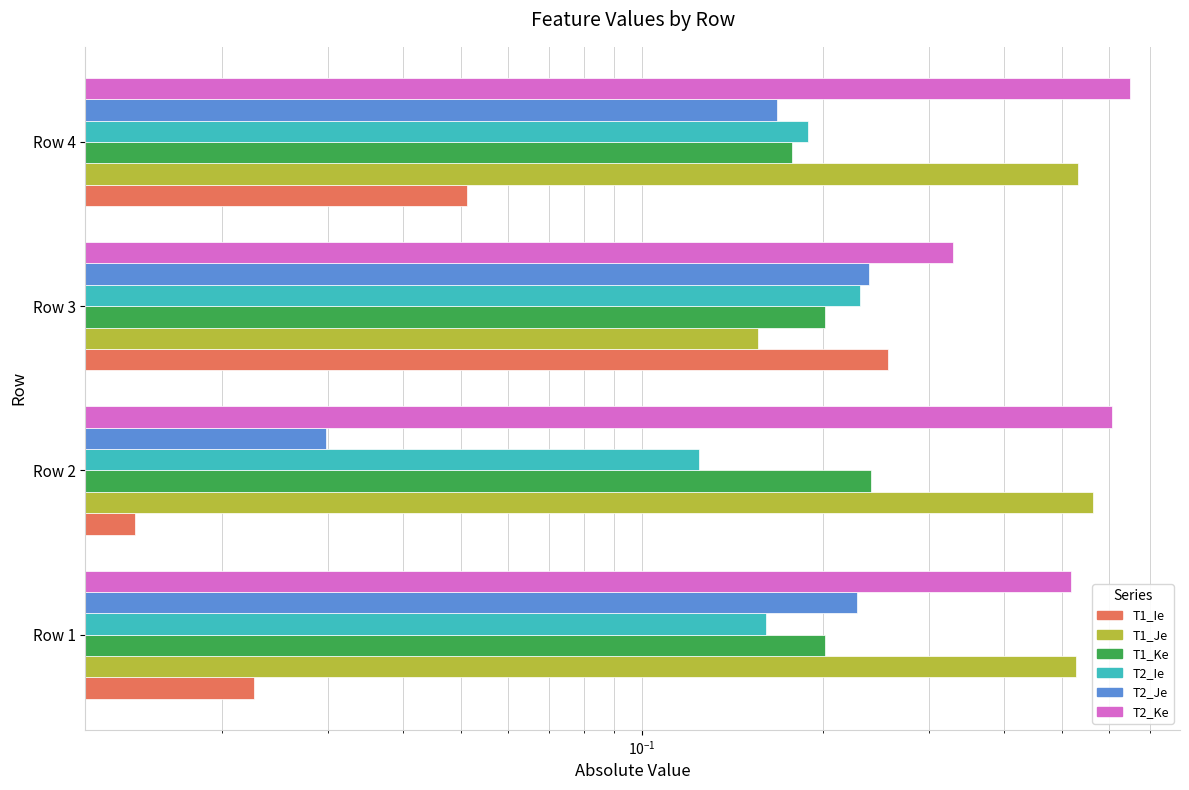

What is the average value of the T1_Ie series?

0.1